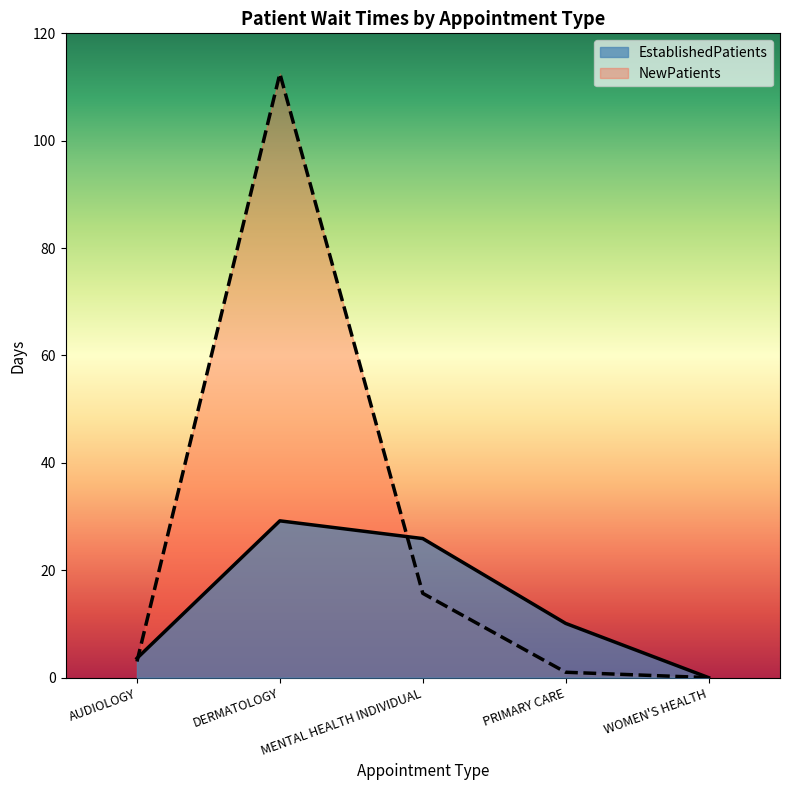

Where do EstablishedPatients and NewPatients first cross each other?

AUDIOLOGY and DERMATOLOGY